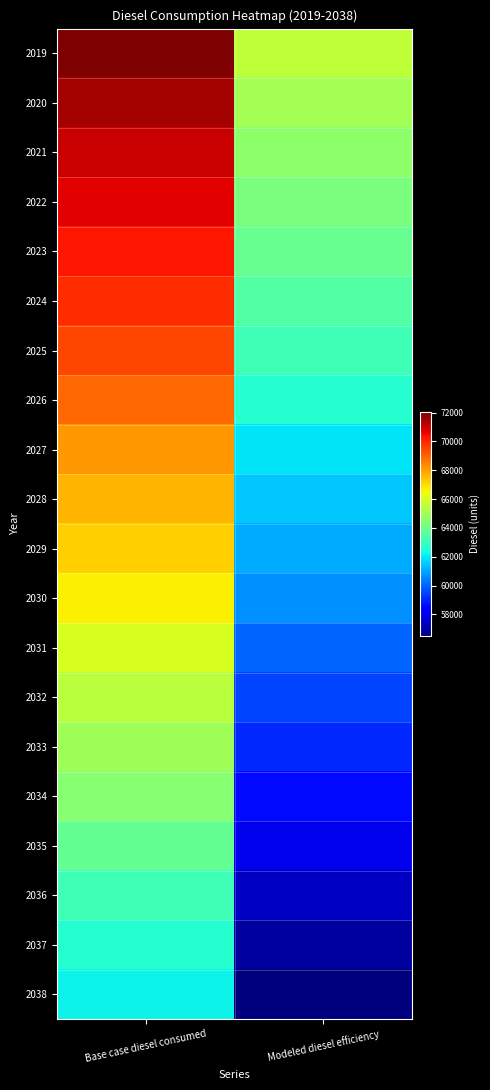

At which category does the chart reach its peak across all series?

Base case diesel consumed